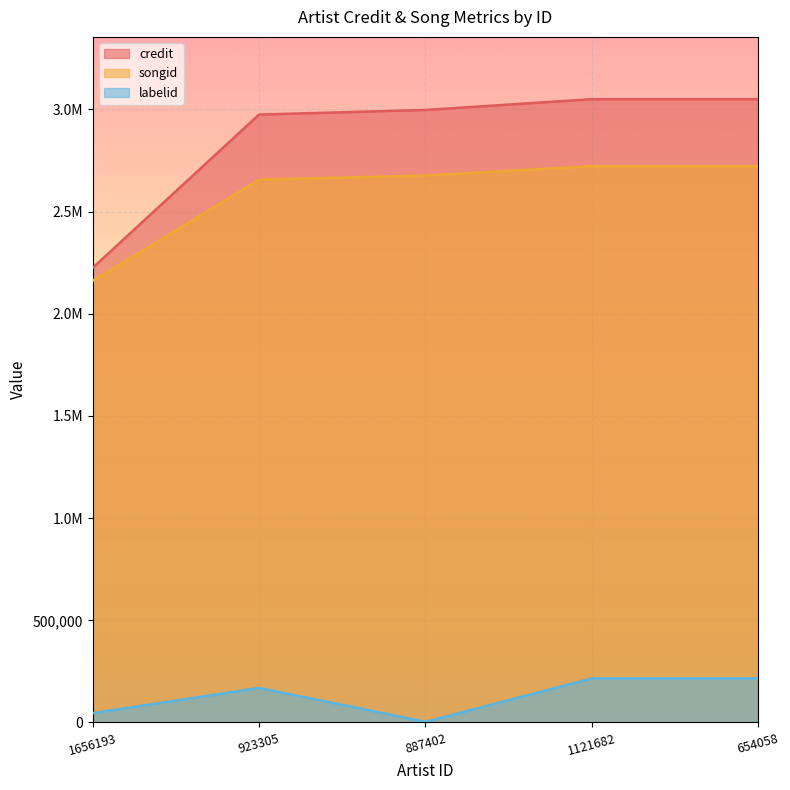

Is the value of songid at 923305 greater than the value of credit at 887402?

No